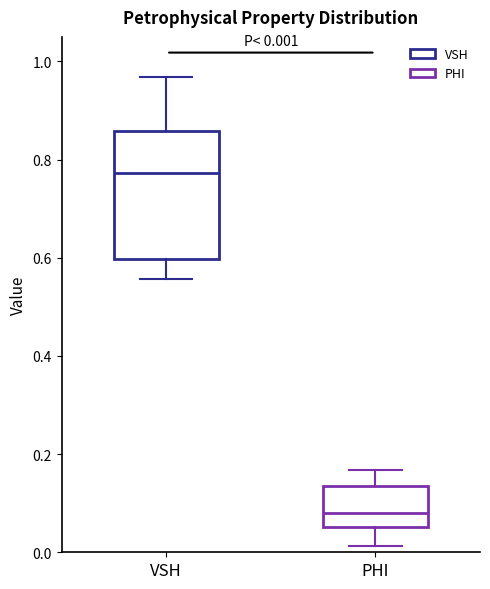

Which box's median line is the lowest?

PHI